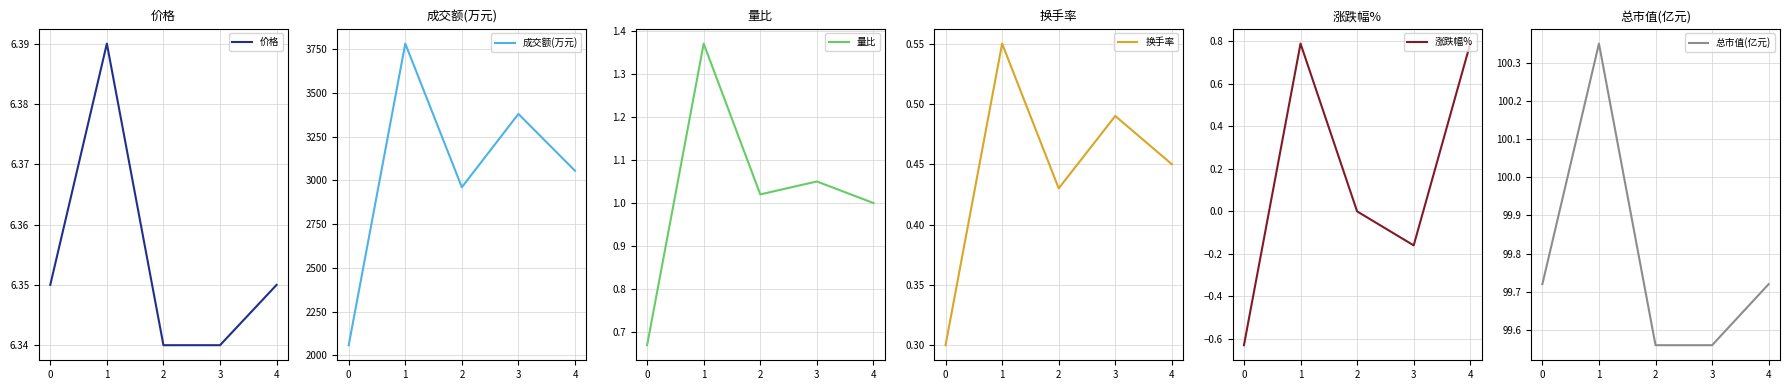

How many lines are shown in the chart?

6